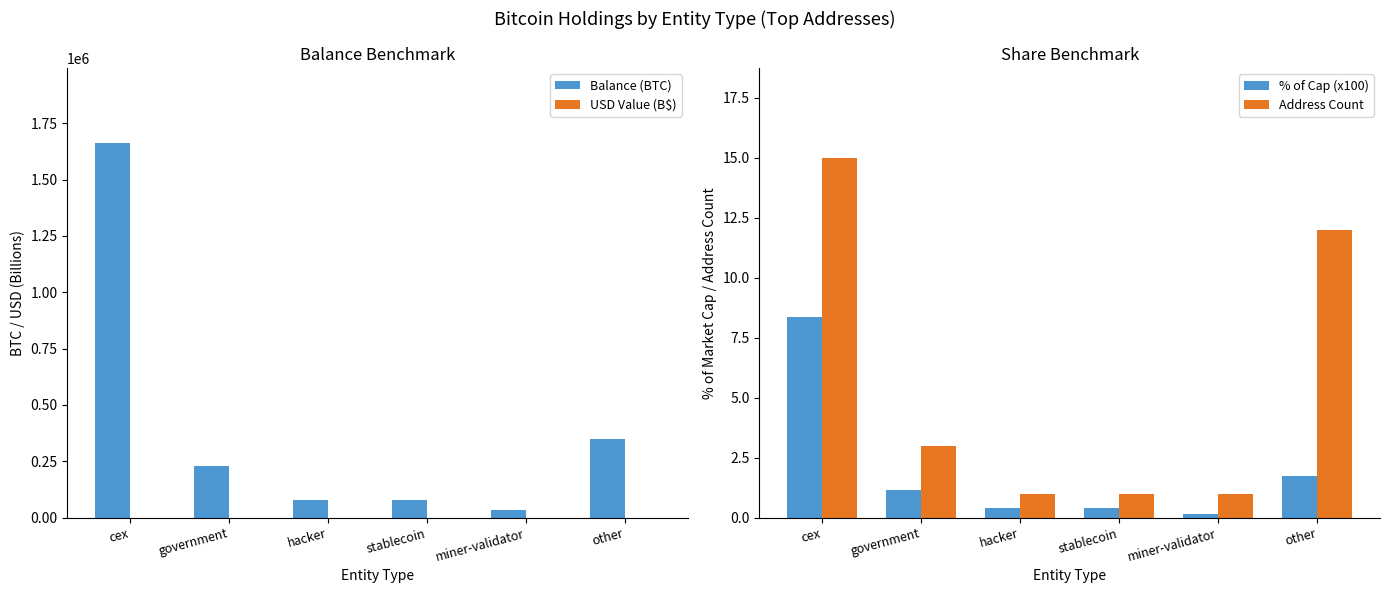

How many groups of bars are there?

6